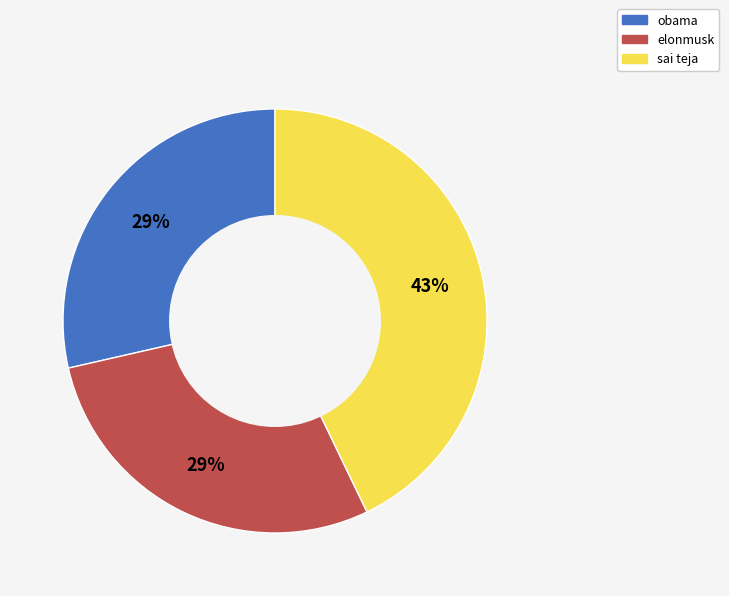

The sai teja slice represents 43% of the pie. True or false?

True